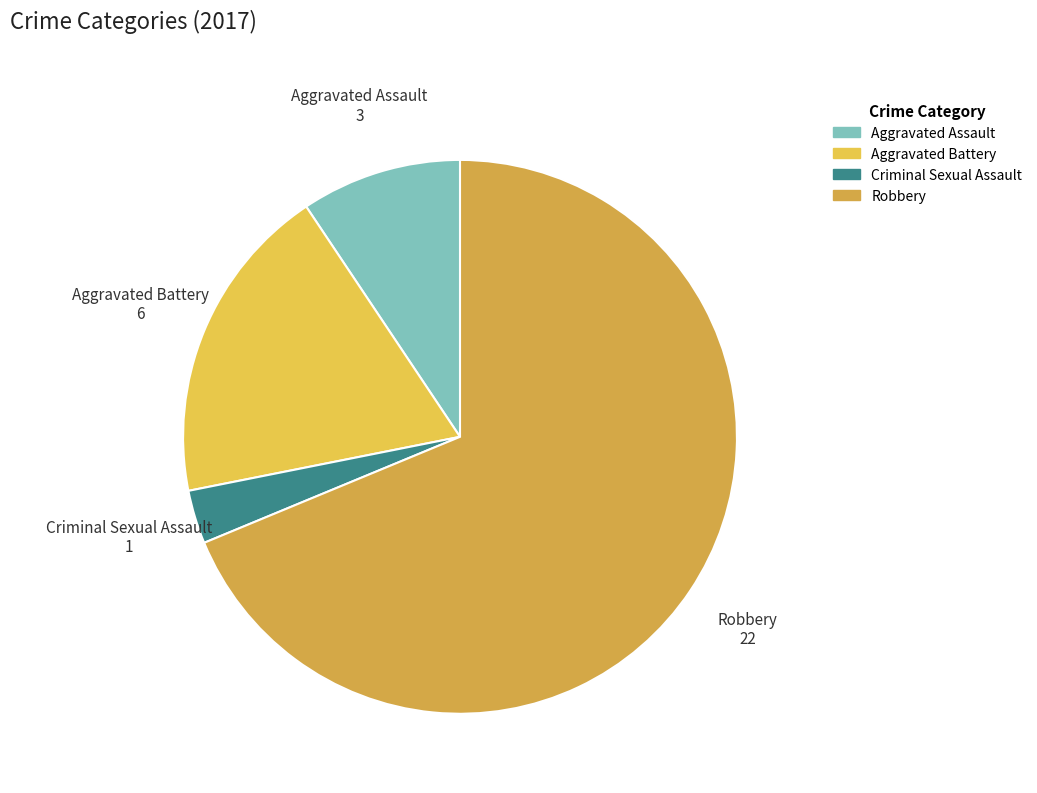

Do Aggravated Assault and Criminal Sexual Assault together represent more than half of the pie?

No